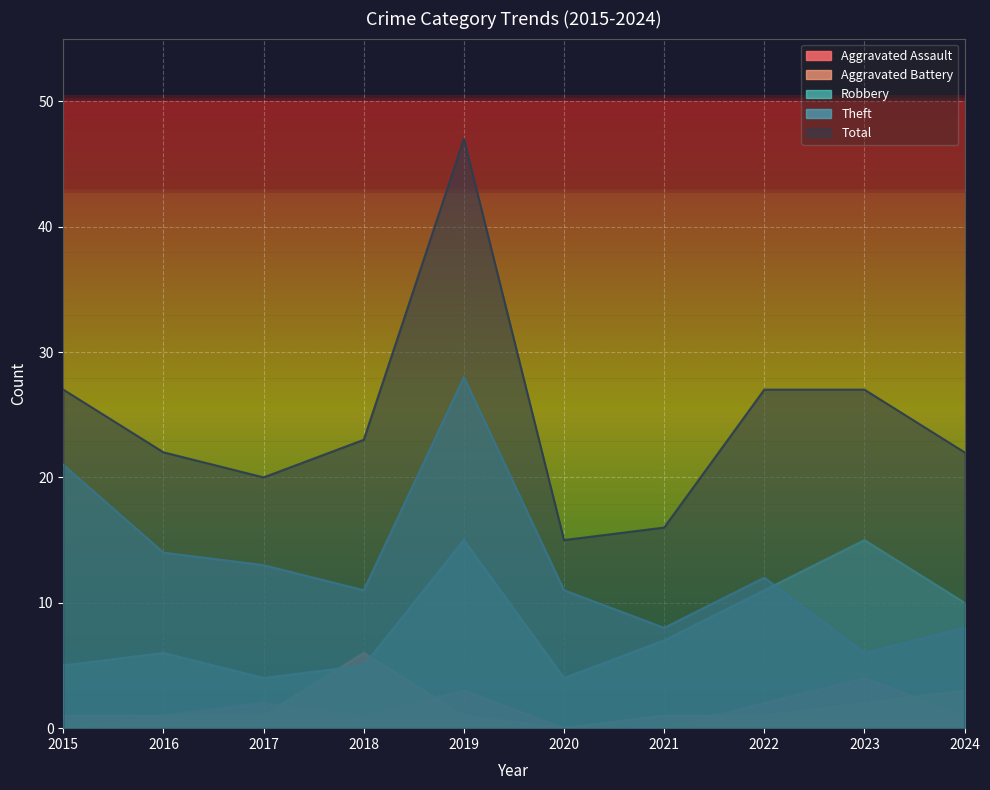

Is the value of Robbery at 2016 greater than the value of Theft at 2020?

No